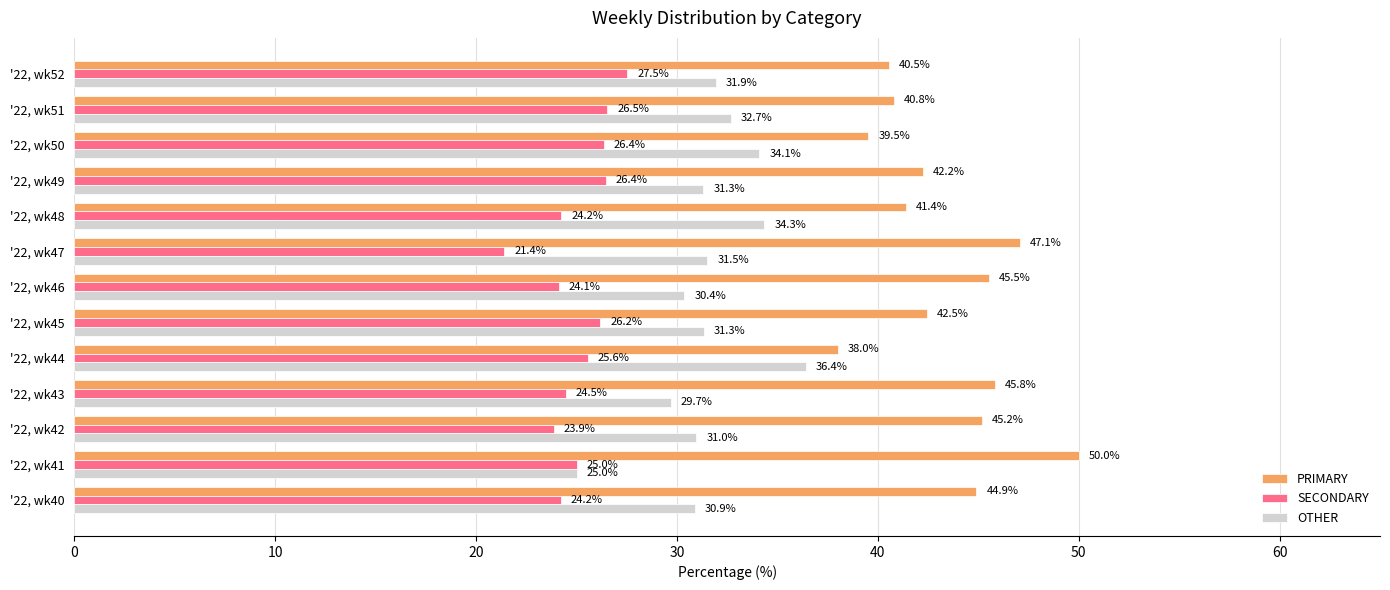

What is the average value of the PRIMARY series?

43.4